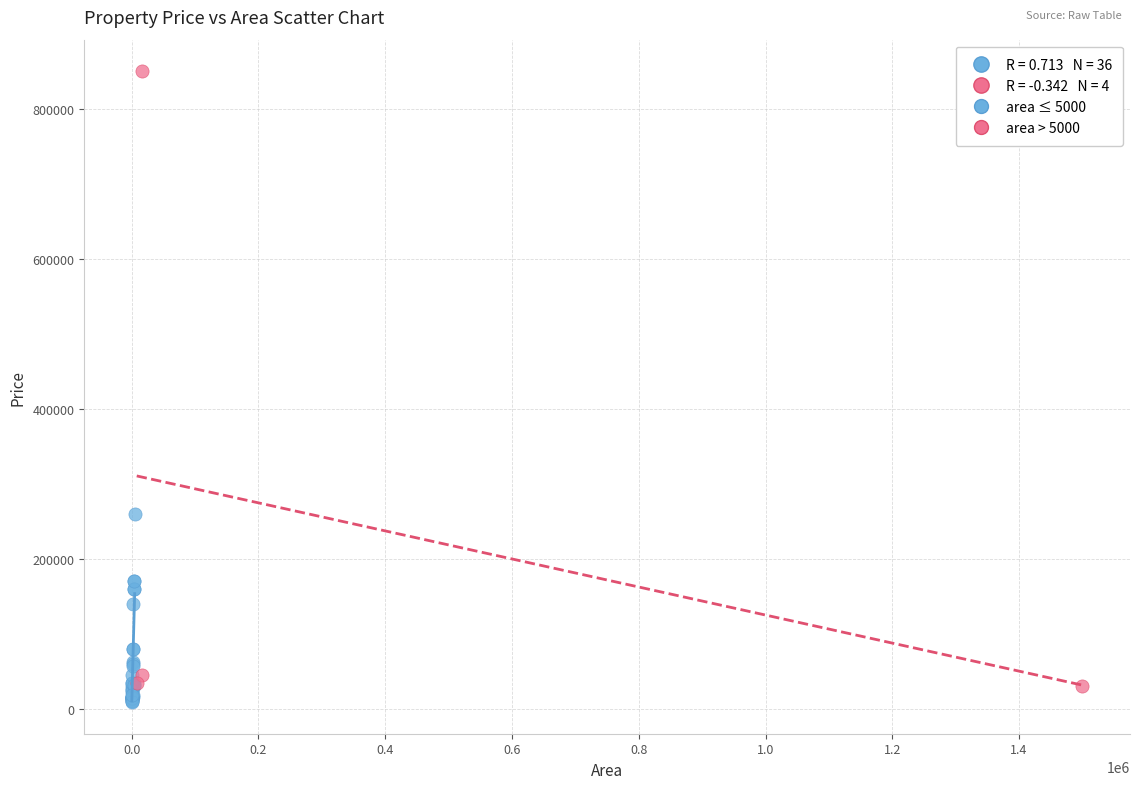

Which series reaches the maximum Y coordinate?

area > 5000